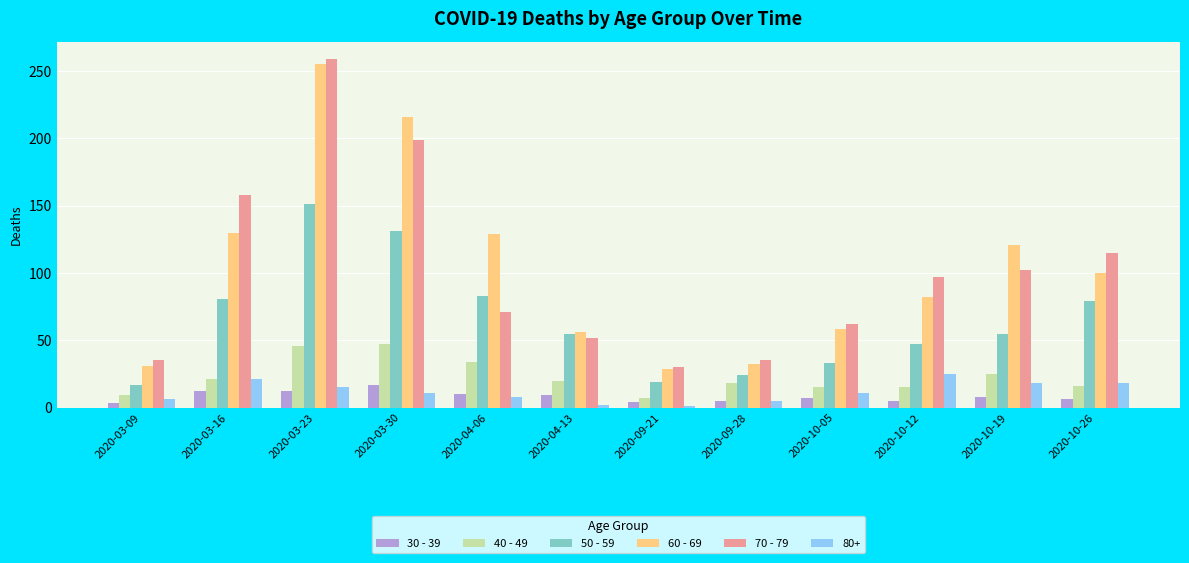

What is the difference between the maximum and minimum values in the 60 - 69 series?

226